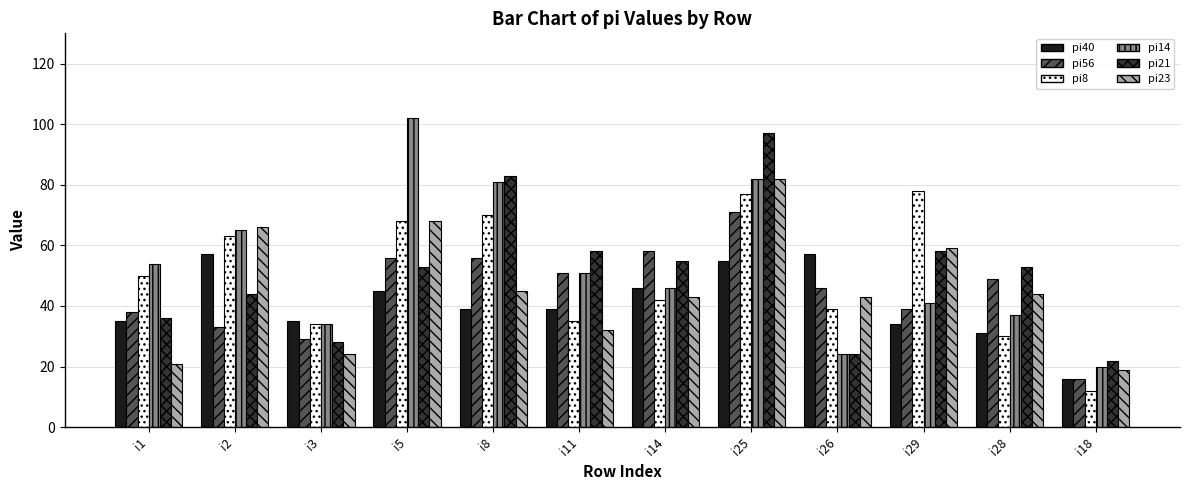

How many distinct data groups are displayed?

6